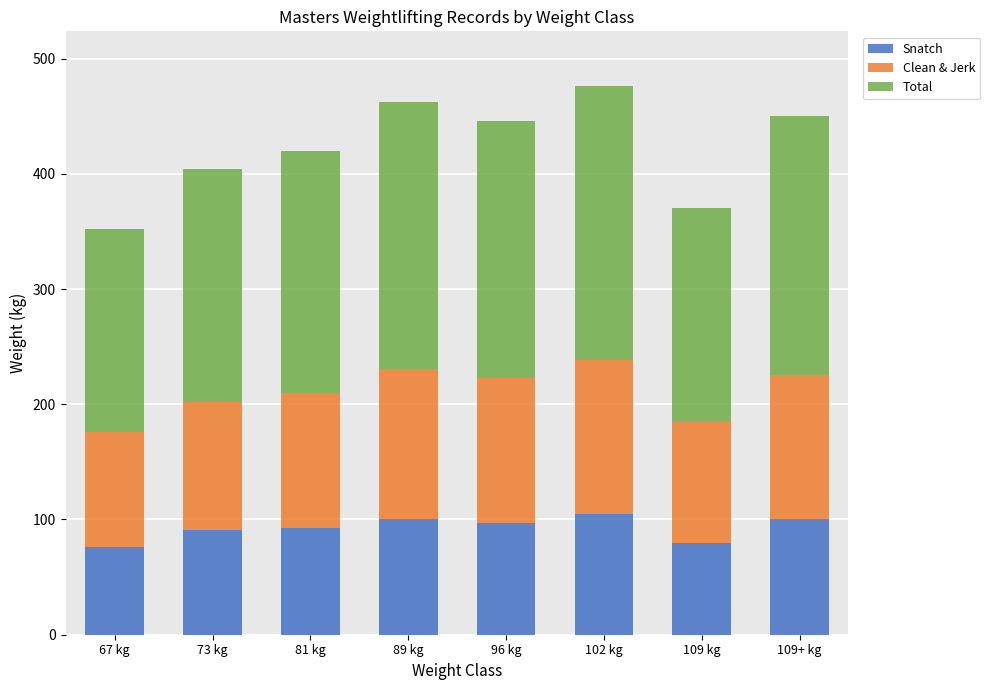

True or false: Snatch has a value of 164 at 89 kg.

False